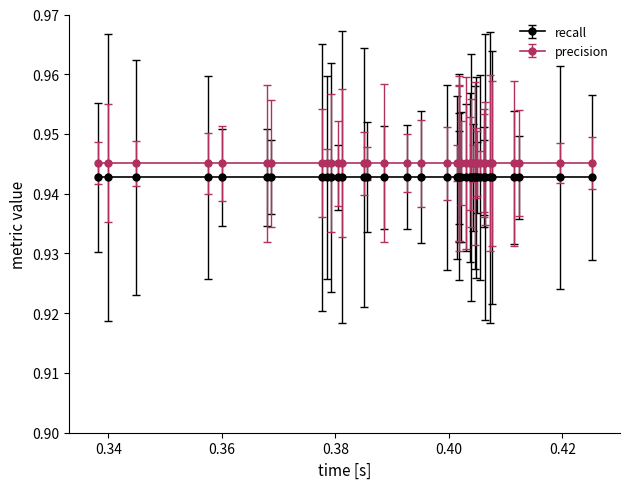

Does the chart have visible grid lines?

No